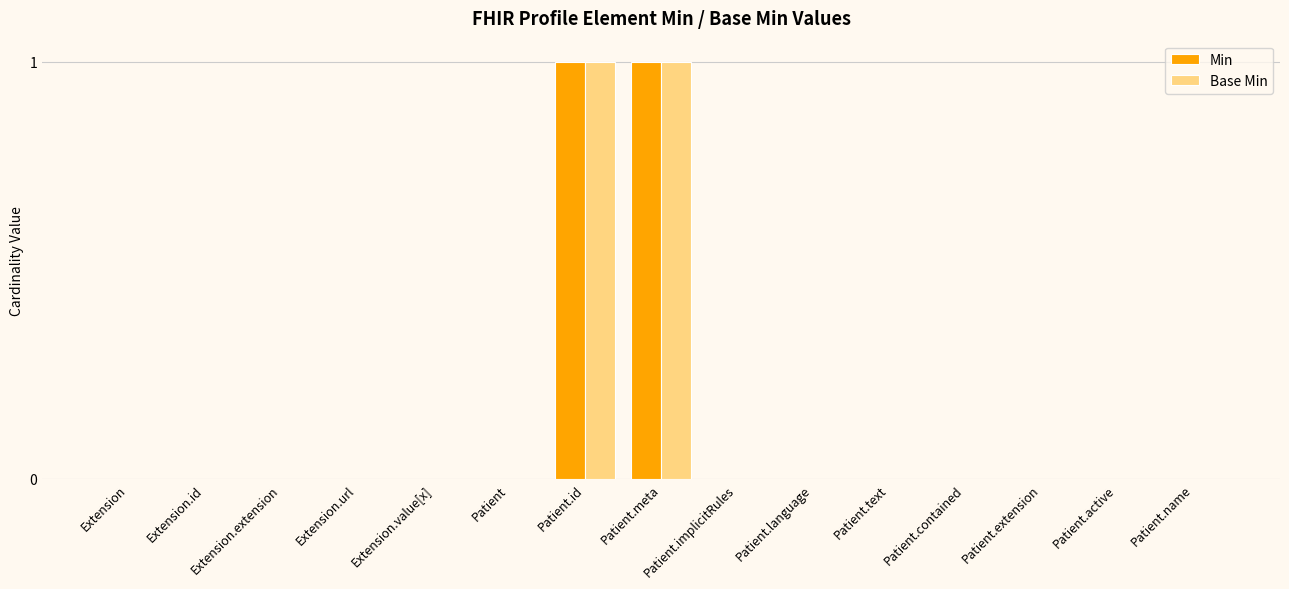

The Base Min series shows 0 at Extension. True or false?

True